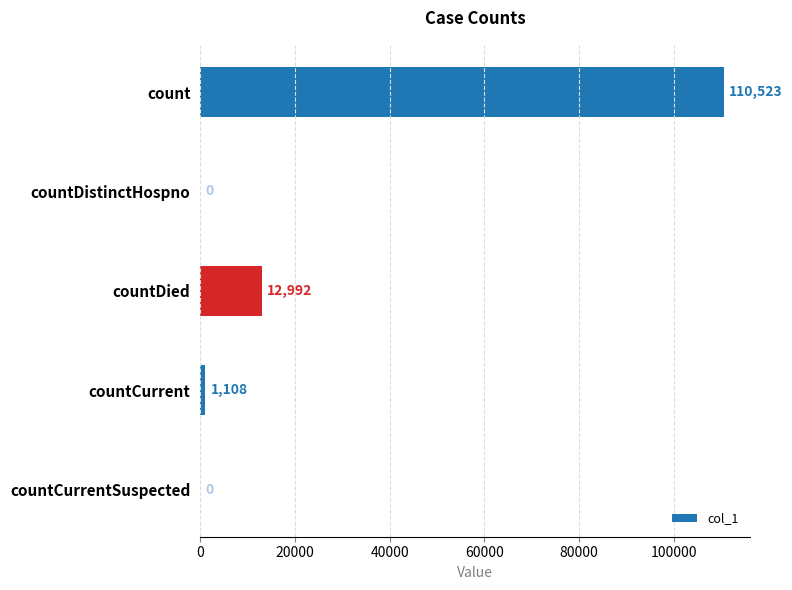

What is the maximum value shown in the chart?

110523